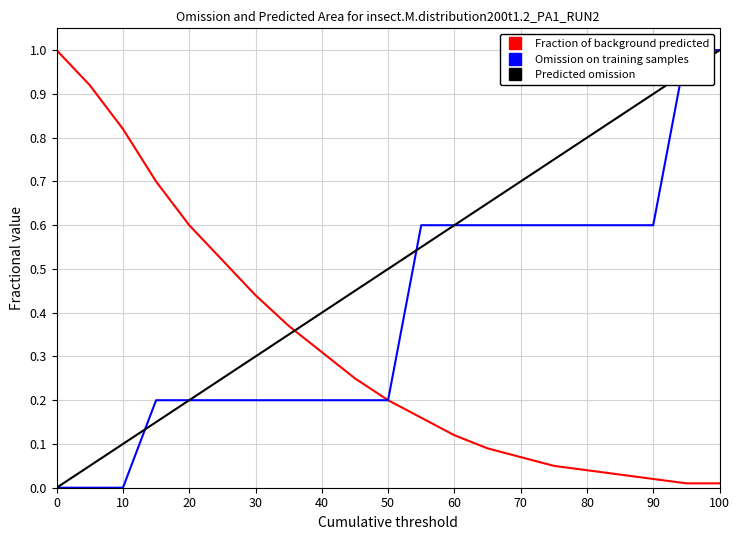

What are all the series names shown in the legend?

Fraction of background predicted, Omission on training samples, Predicted omission